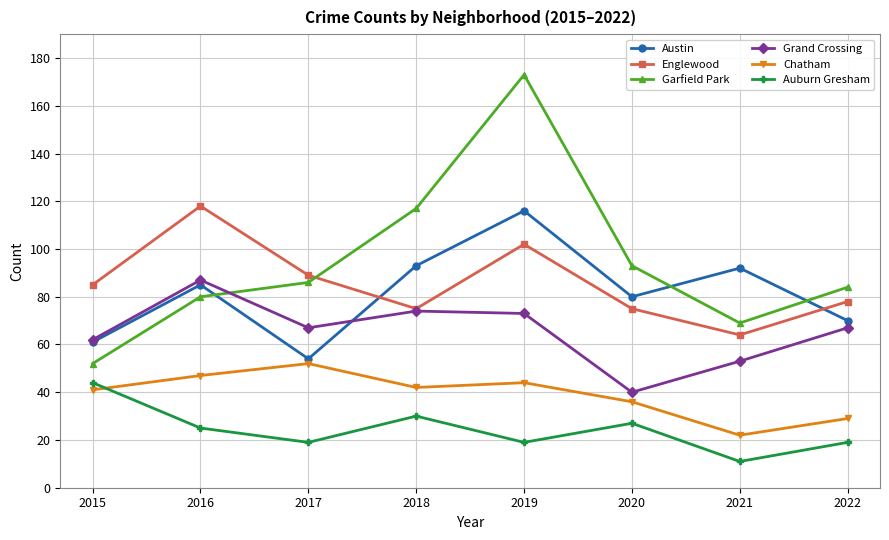

True or false: Austin has a value of 80 at 2020.

True